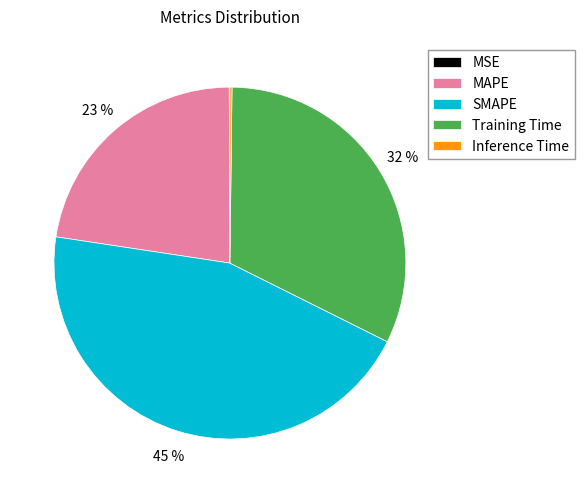

The Training Time slice represents 20% of the pie. True or false?

False